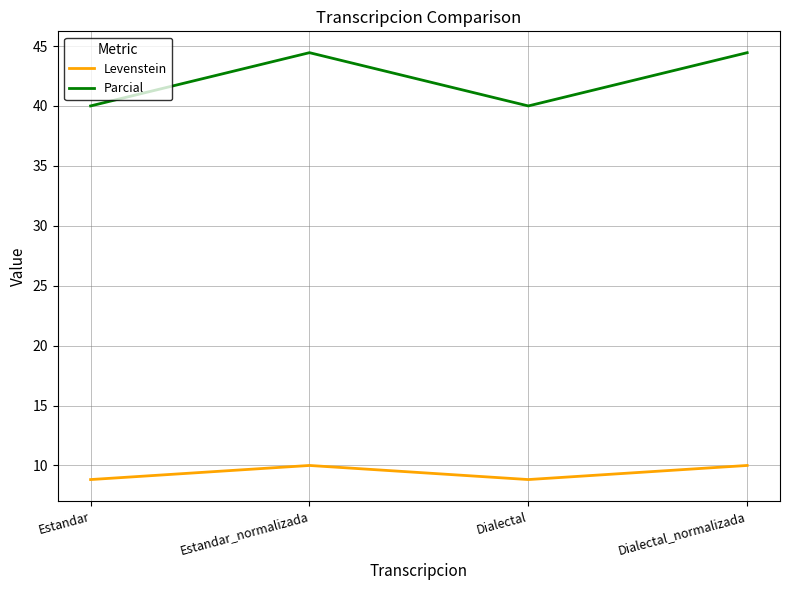

Reading left to right, list all the values displayed in this chart.

Levenstein: 8.8	10.0	8.8	10.0
Parcial: 40.0	44.4	40.0	44.4